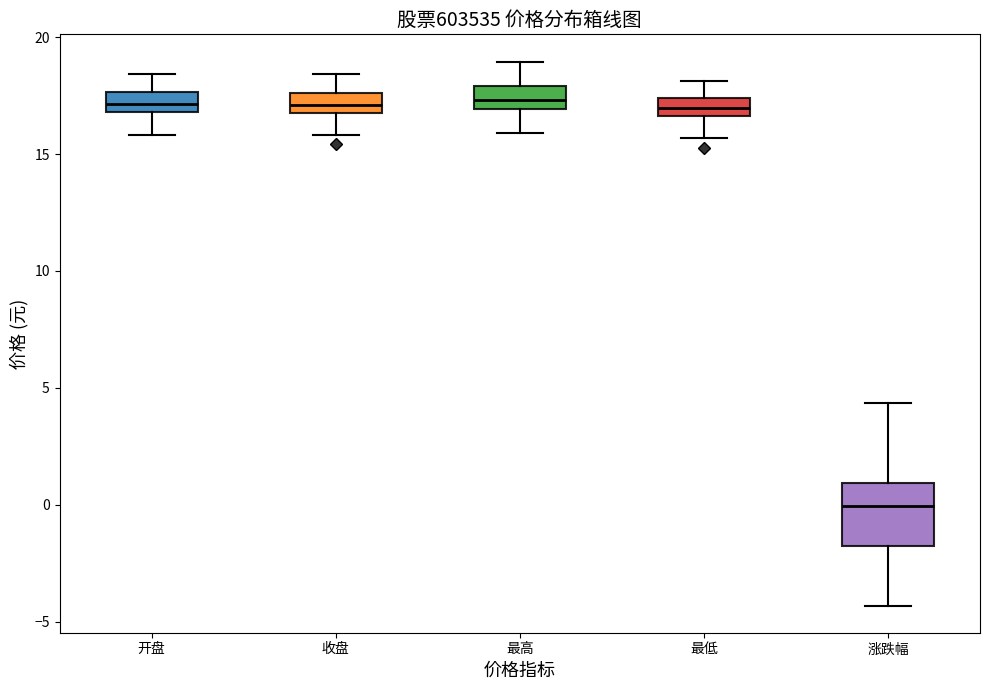

Reading left to right, transcribe this box plot: for each box, give where its median line is, the range the box spans, and where its two whiskers end, as read against the y-axis. The values are not printed on the chart, so give them approximately, as read against the axis.

开盘: median 17.0 (inside the box), box 17.0 to 17.5, whiskers 16.0 to 18.5
收盘: median 17.0 (inside the box), box 17.0 to 17.5, whiskers 16.0 to 18.5
最高: median 17.5, box 17.0 to 18.0, whiskers 16.0 to 19.0
最低: median 17.0, box 16.5 to 17.5, whiskers 15.5 to 18.0
涨跌幅: median 0.0, box -2.0 to 1.0, whiskers -4.5 to 4.5